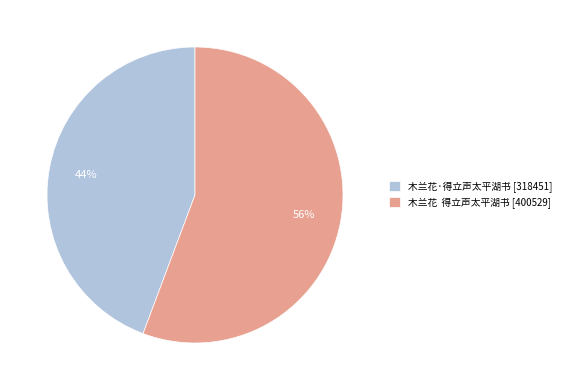

Does 木兰花·得立声太平湖书 [318451] represent more than half of the total?

No